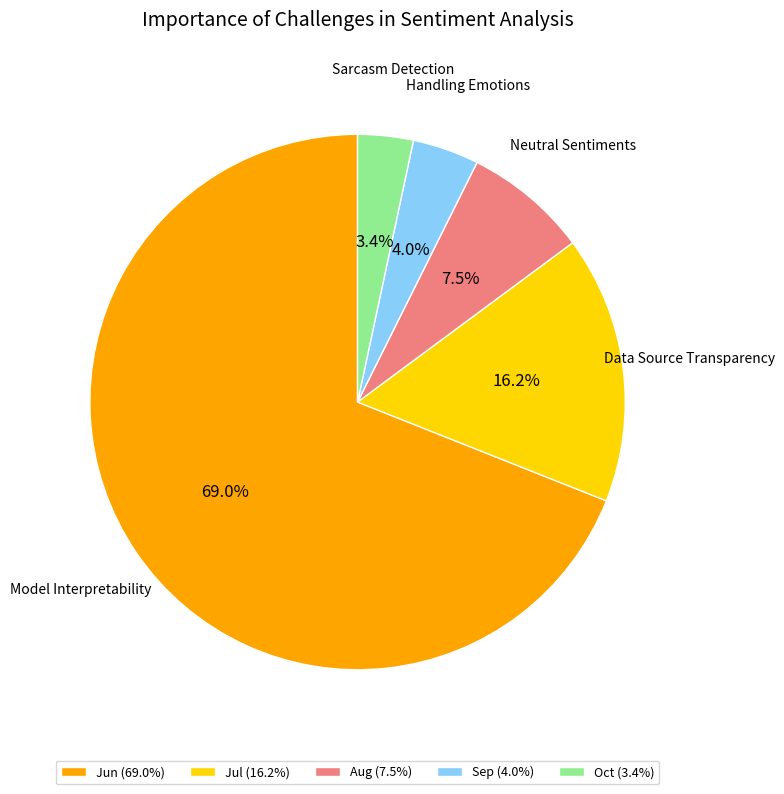

What is the ratio of the value at Aug (7.5%) to the value at Oct (3.4%)?

2.2